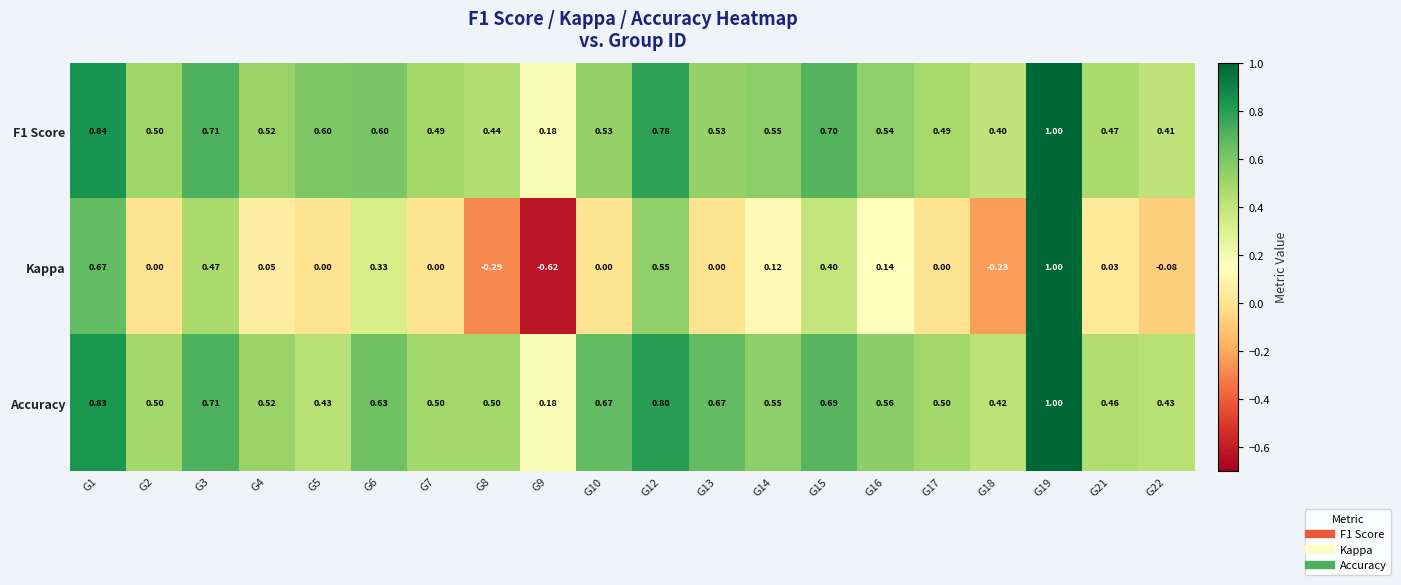

How many data points does each series have?

20